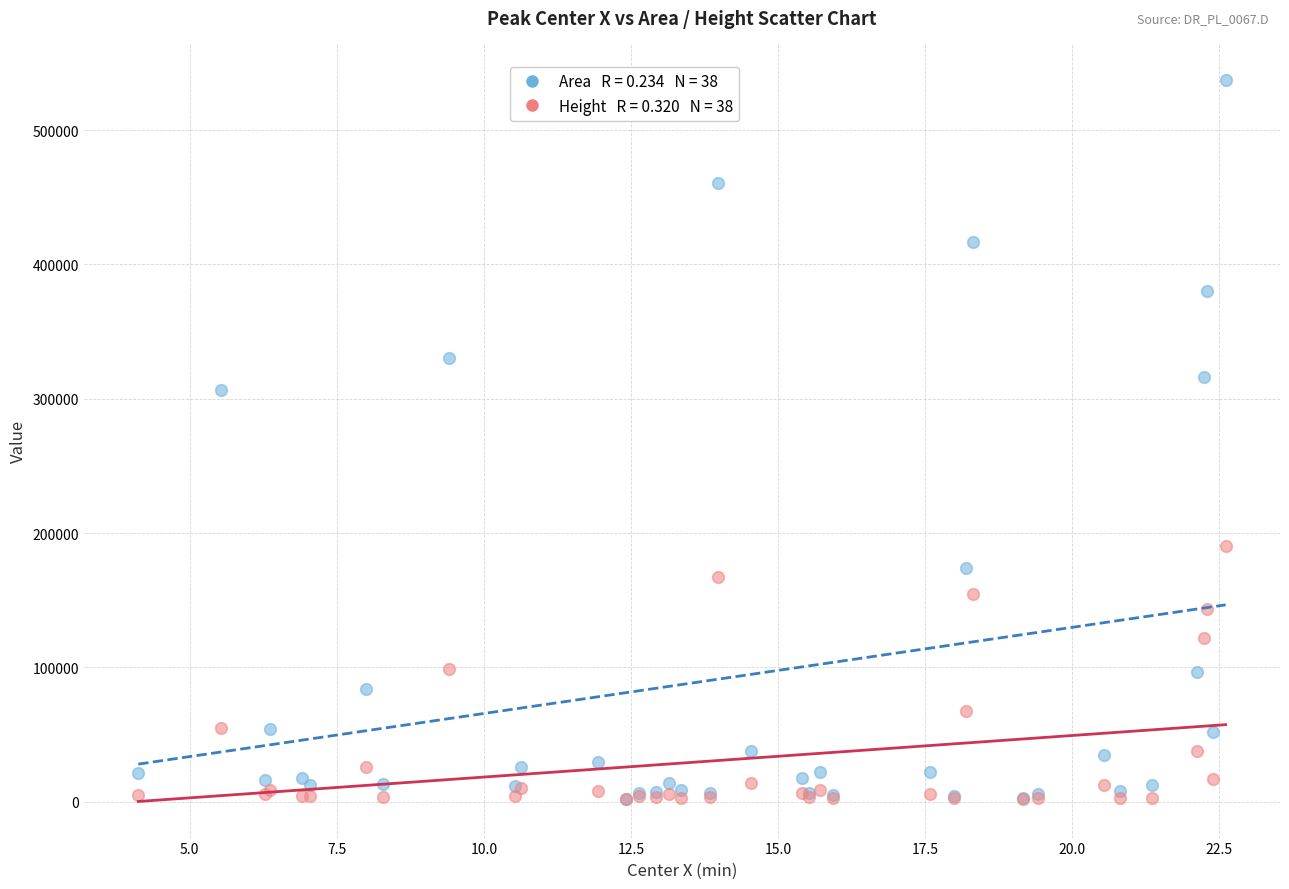

Across all series, what Y value is closest to 269711?

306402.4